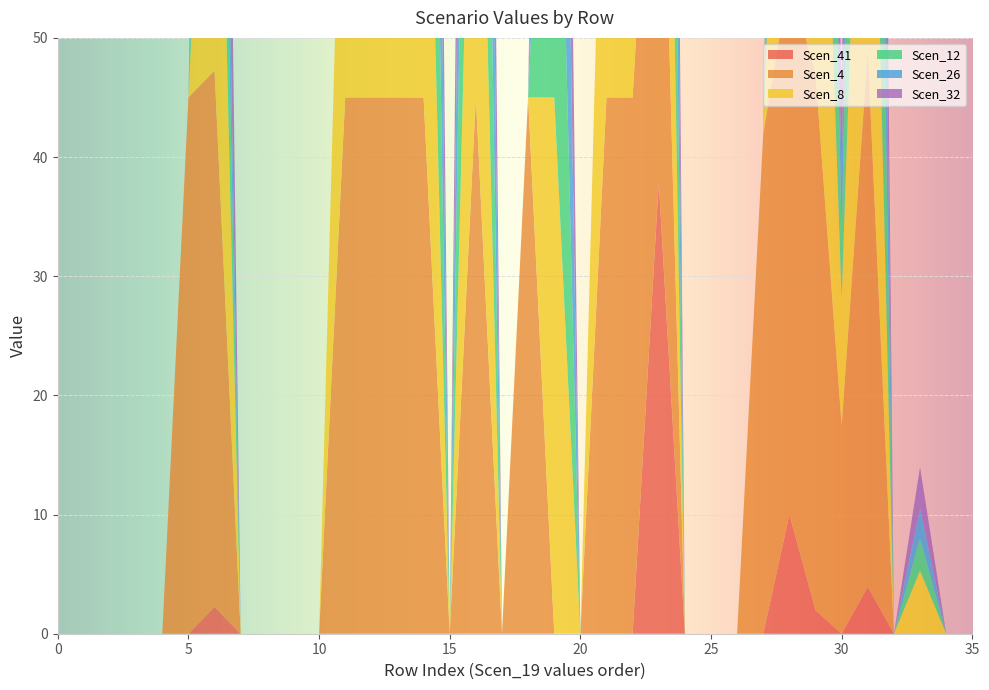

Reading right to left, list all the values displayed in this chart.

Scen_41: 0.0	0.0	0.0	0.0	3.9	0.0	2.0	10.0	0.0	0.0	0.0	0.0	37.9	0.0	0.0	0.0	0.0	0.0	0.0	0.0	0.0	0.0	0.0	0.0	0.0	0.0	0.0	0.0	0.0	2.3	0.0	0.0	0.0	0.0	0.0	0.0
Scen_4: 0.0	0.0	0.0	0.0	45.0	17.5	45.0	45.0	42.0	0.0	0.0	0.0	45.0	45.0	45.0	0.0	0.0	45.0	0.0	45.0	0.0	45.0	45.0	45.0	45.0	0.0	0.0	0.0	0.0	45.0	45.0	0.0	0.0	0.0	0.0	0.0
Scen_8: 0.0	0.0	5.3	0.0	45.0	10.6	45.0	45.0	0.0	0.0	0.0	0.0	45.0	45.0	39.1	0.0	45.0	0.0	0.0	45.0	0.0	45.0	45.0	45.0	37.3	0.0	0.0	0.0	0.0	45.0	0.0	0.0	0.0	0.0	0.0	0.0
Scen_12: 0.0	0.0	2.7	0.0	45.0	5.4	45.0	45.0	0.0	0.0	0.0	0.0	45.0	45.0	0.0	0.0	45.0	0.0	0.0	45.0	0.0	45.0	45.0	45.0	0.0	0.0	0.0	0.0	0.0	20.4	0.0	0.0	0.0	0.0	0.0	0.0
Scen_26: 0.0	0.0	2.5	0.0	45.0	5.0	2.5	15.8	0.0	0.0	0.0	0.0	45.0	45.0	0.0	0.0	45.0	0.0	0.0	45.0	0.0	45.0	45.0	45.0	0.0	0.0	0.0	0.0	0.0	17.7	0.0	0.0	0.0	0.0	0.0	0.0
Scen_32: 0.0	0.0	3.5	0.0	45.0	7.0	3.5	39.9	0.0	0.0	0.0	0.0	45.0	45.0	0.0	0.0	45.0	0.0	0.0	45.0	0.0	45.0	45.0	45.0	0.0	0.0	0.0	0.0	0.0	38.7	0.0	0.0	0.0	0.0	0.0	0.0